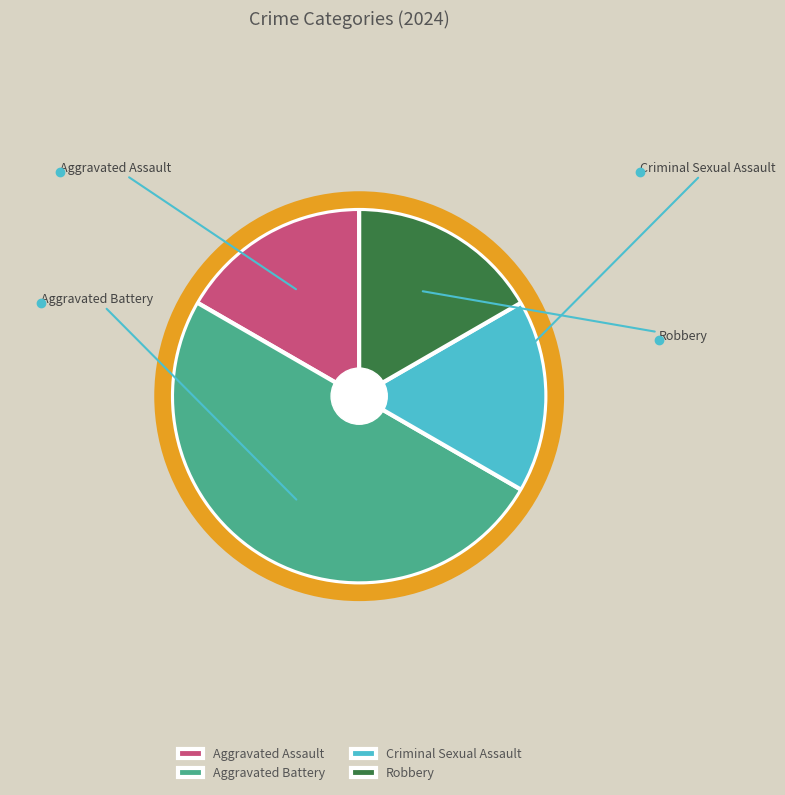

Is there any slice that represents more than half of the pie?

No